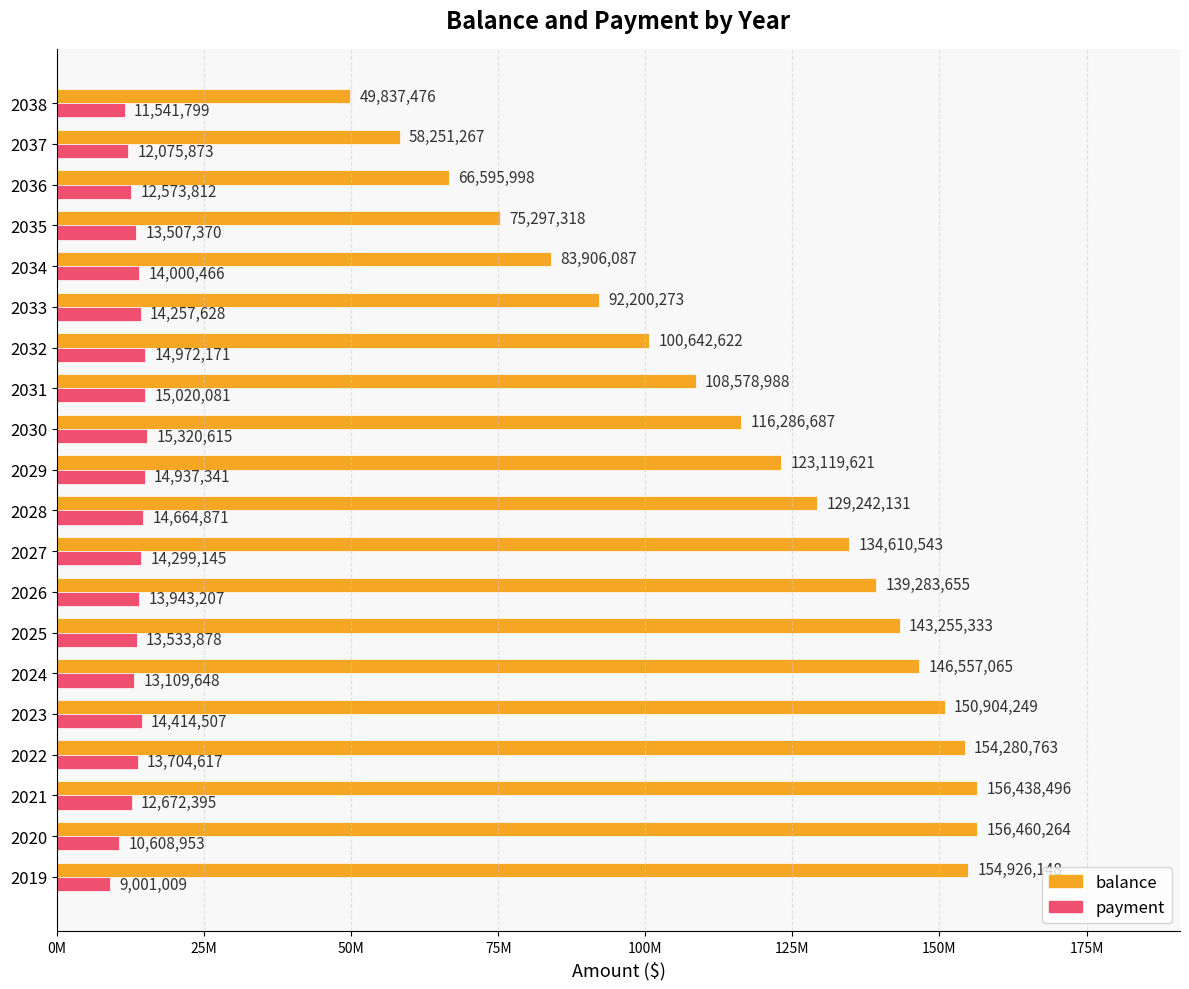

What are all the series names shown in the legend?

balance, payment